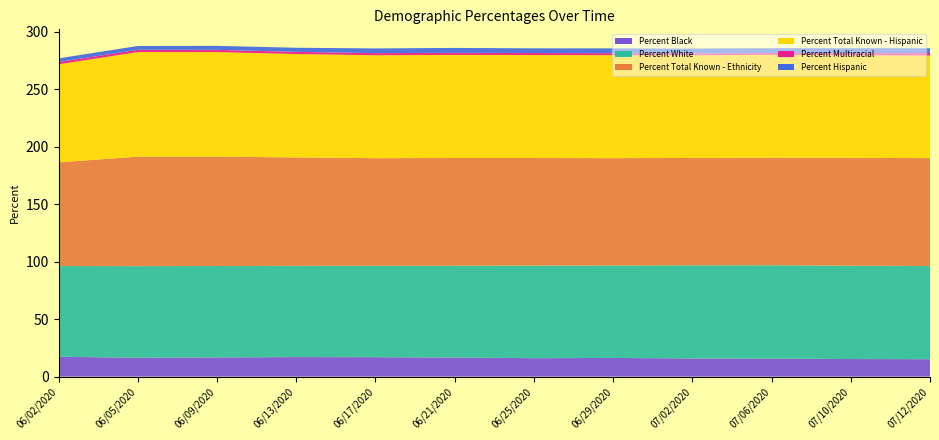

Reading right to left, extract all data points from this chart.

Percent Black: 15.2	15.3	15.7	15.8	16.2	16.1	16.6	16.9	17.0	16.7	16.4	17.3
Percent White: 81.1	81.3	81.3	81.0	80.5	80.6	79.9	79.6	79.4	79.5	79.7	79.0
Percent Total Known - Ethnicity: 93.9	93.9	93.6	93.5	93.4	93.6	93.7	93.6	94.4	95.2	95.3	90.3
Percent Total Known - Hispanic: 89.3	89.2	89.5	89.3	89.6	89.6	89.7	89.6	90.0	91.0	91.0	85.3
Percent Multiracial: 2.2	2.1	1.6	1.7	1.7	1.8	1.8	1.9	1.9	2.0	2.0	2.0
Percent Hispanic: 4.1	4.2	4.1	4.2	4.2	4.1	4.2	4.1	3.6	3.5	3.3	3.2